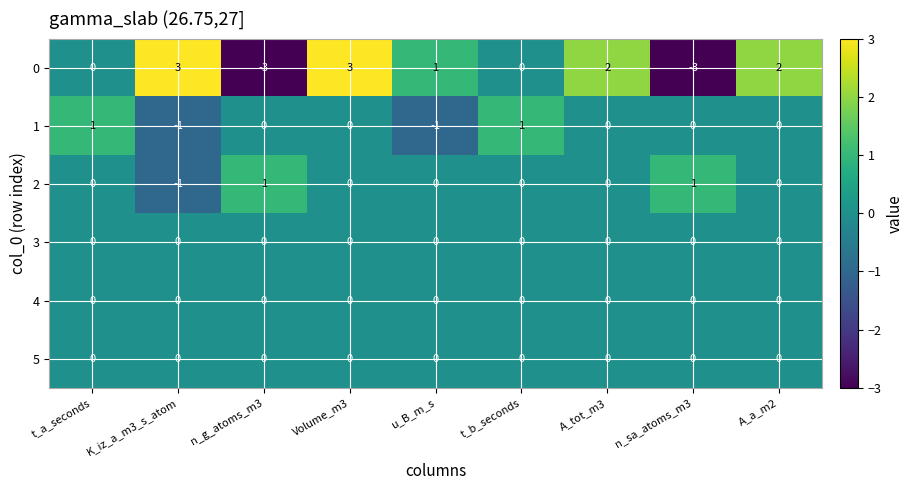

At how many categories does at least one series exceed 0?

9